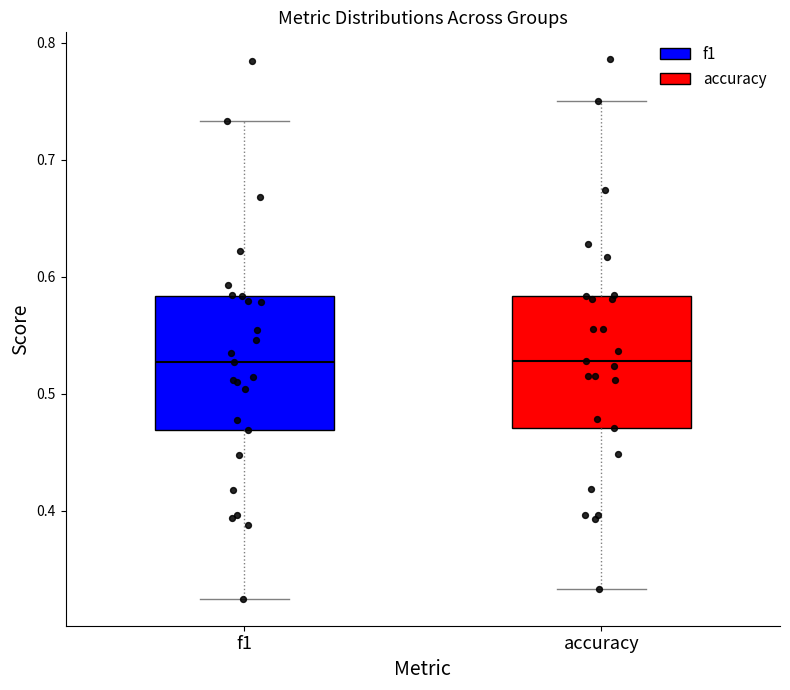

Where is the lower edge of the box for accuracy on the y-axis? The values are not printed on the chart, so give them approximately, as read against the axis.

0.47